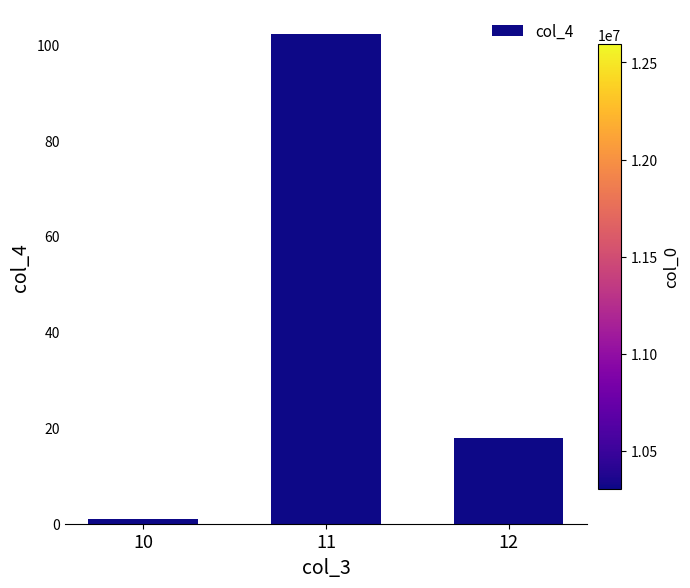

What is the value of the 3rd bar from the left?

18.0